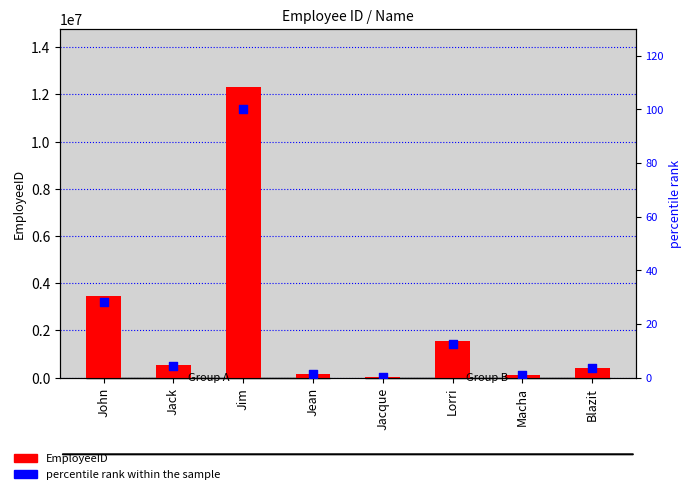

Which series has the largest total across all categories?

EmployeeID